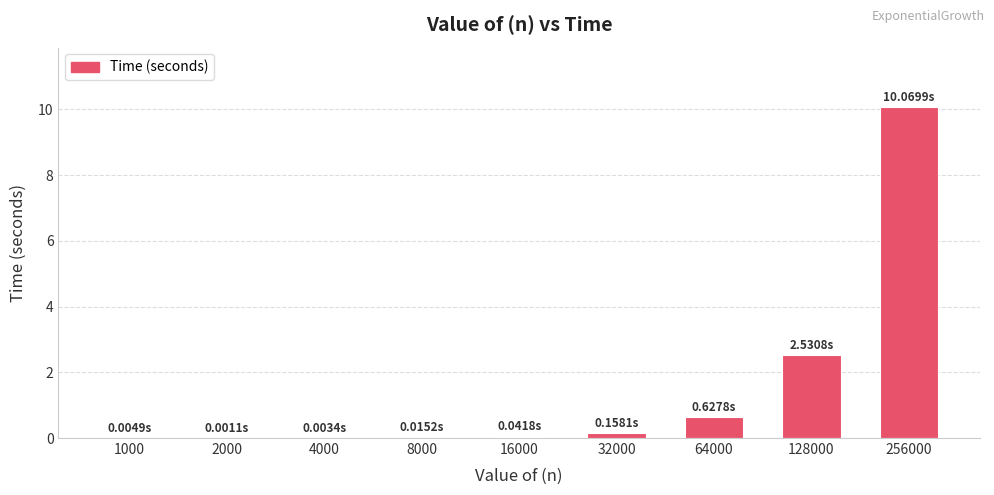

What is the sum of all values?

13.5